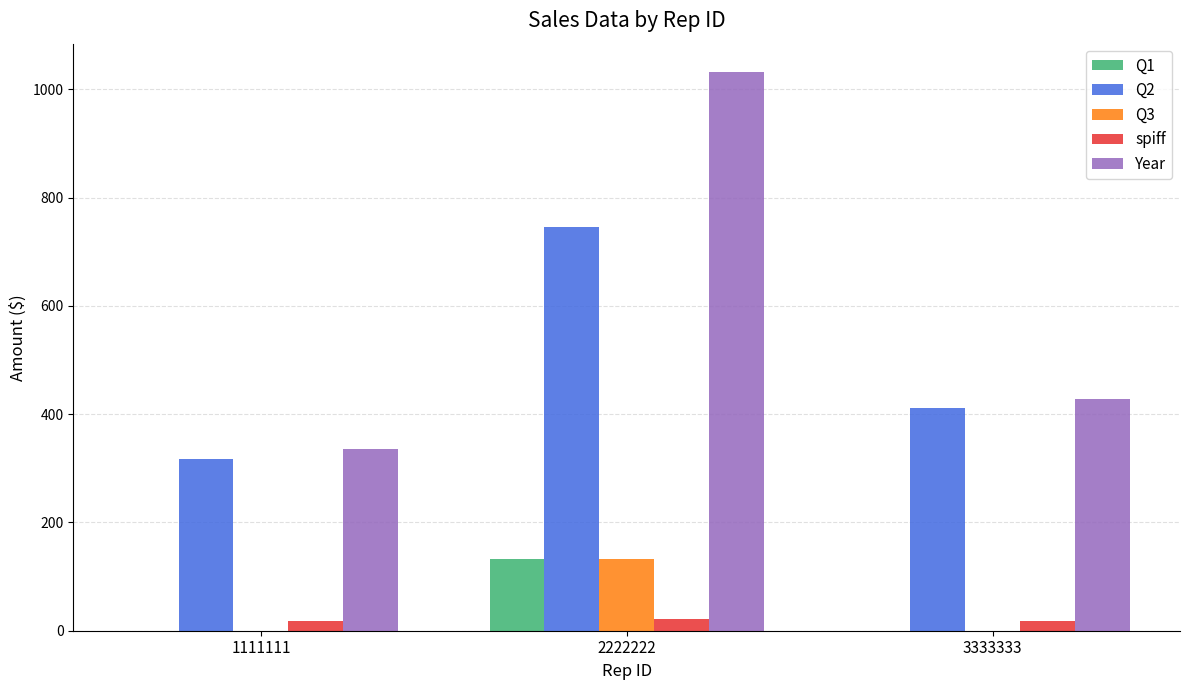

True or false: Q3 has a value of -73.8 at 3333333.

False